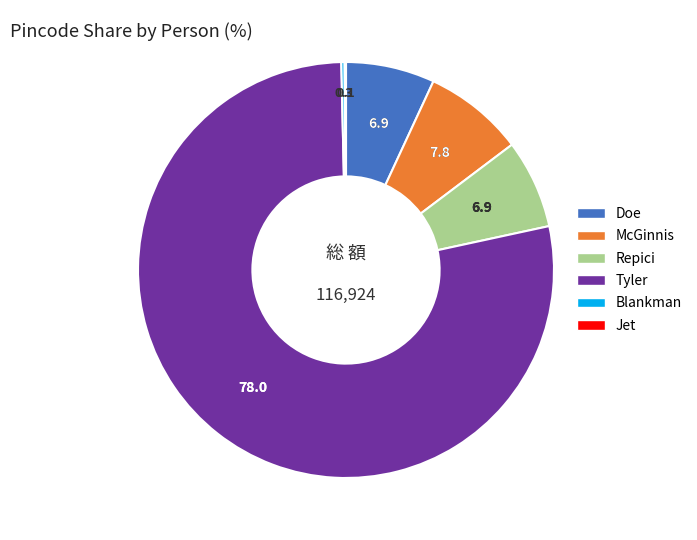

Combined, do McGinnis and Doe account for over 50%?

No